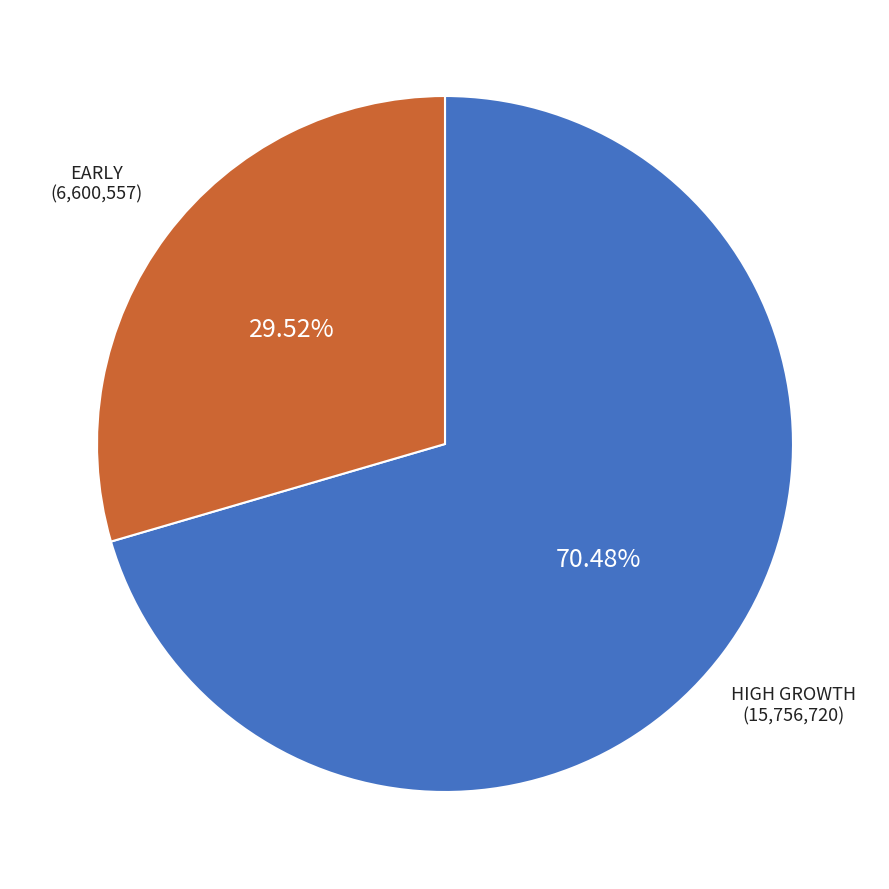

Does any single category account for the majority?

Yes